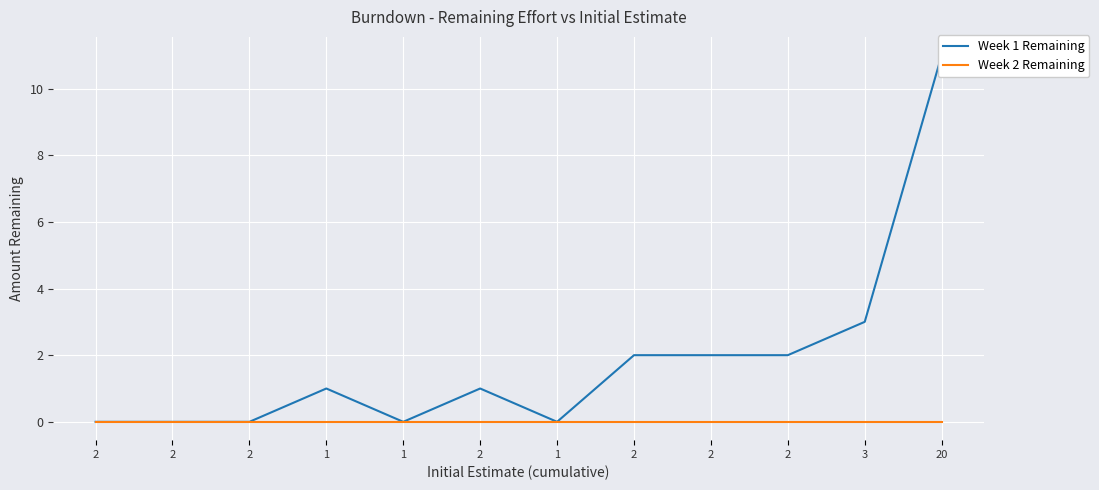

At which category is the sum across all series the highest?

20